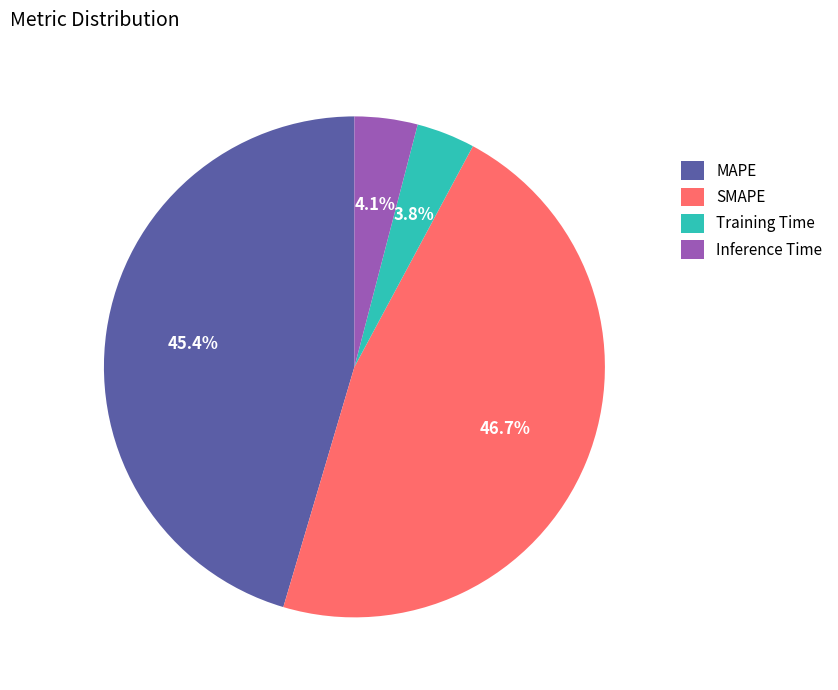

Count the number of slices in the pie.

4